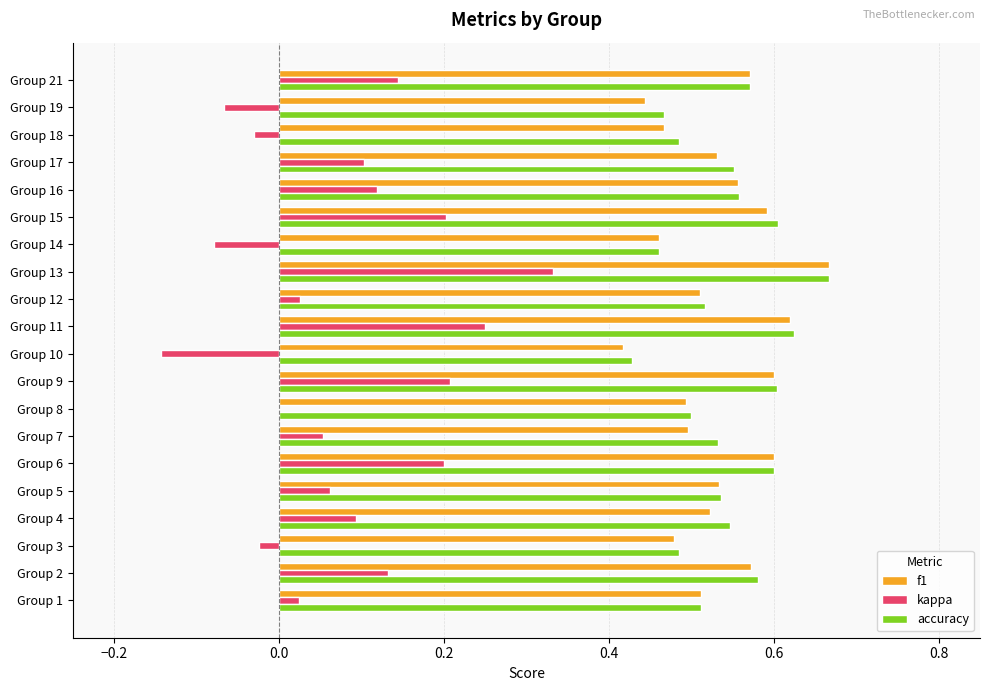

Which category has the highest value in the kappa series?

Group 13